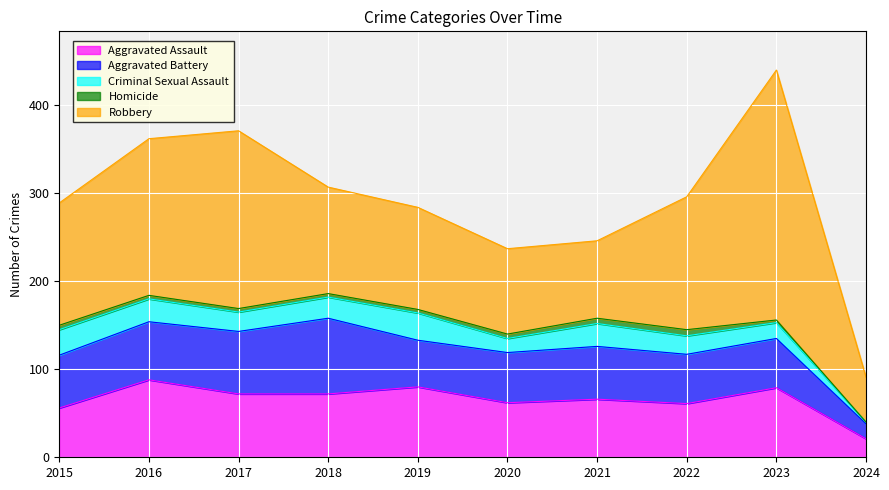

What is the total value across all series at 2024?

91